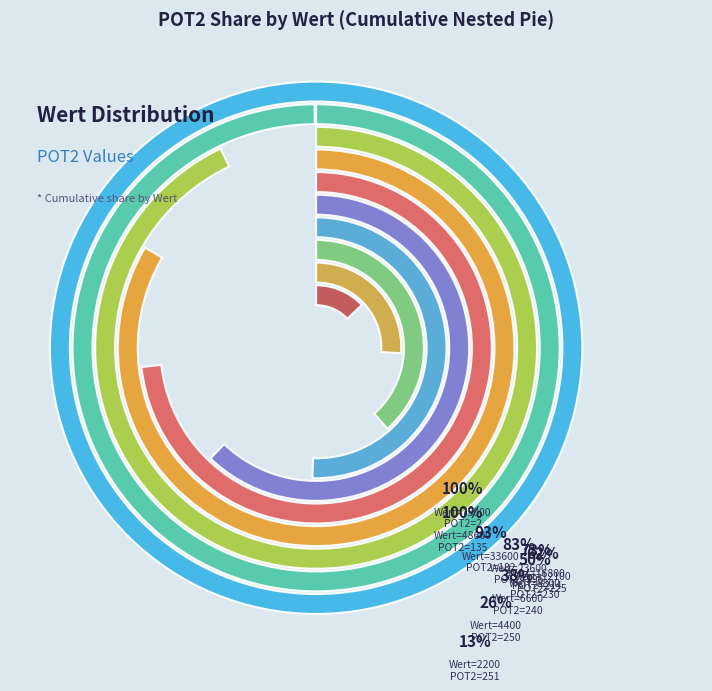

True or false: 33600 accounts for 2% of the total.

False